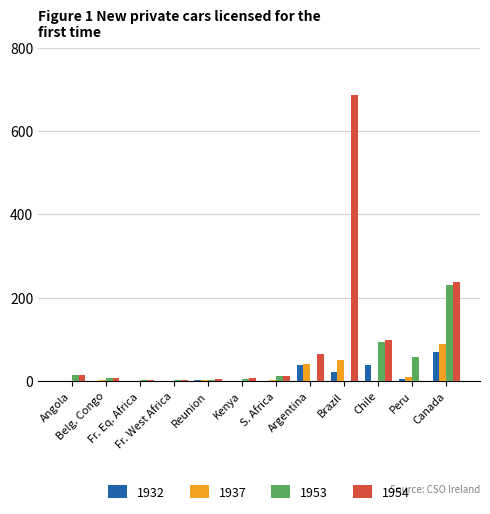

Which series has the largest total across all categories?

1954